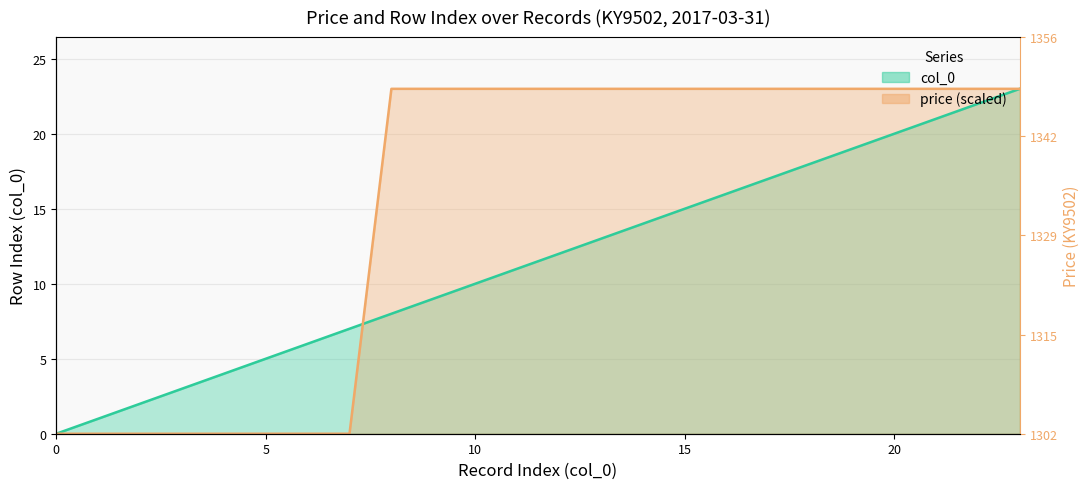

Which series has the largest total across all categories?

price